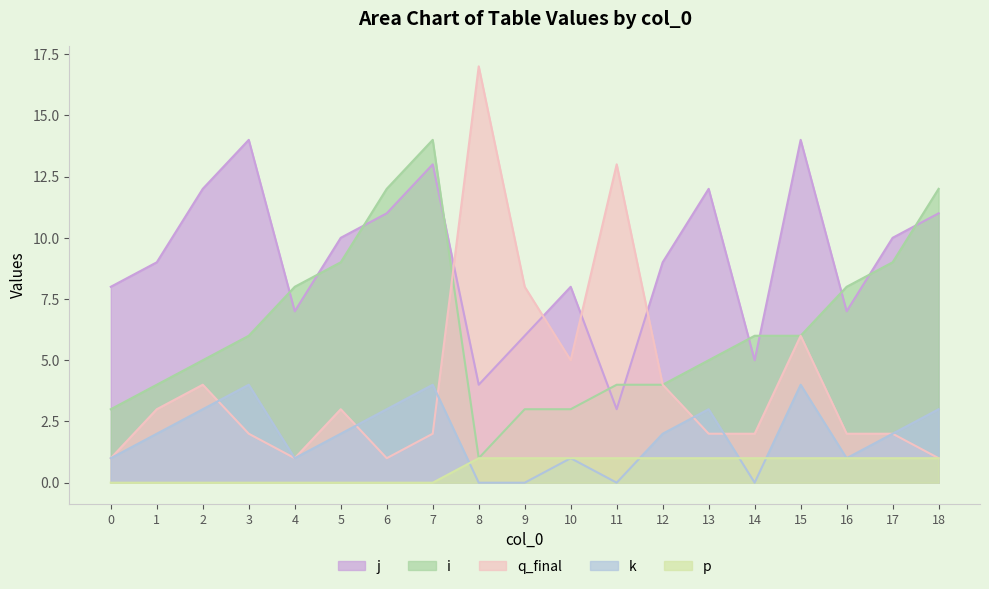

What is the sum of all k values?

36